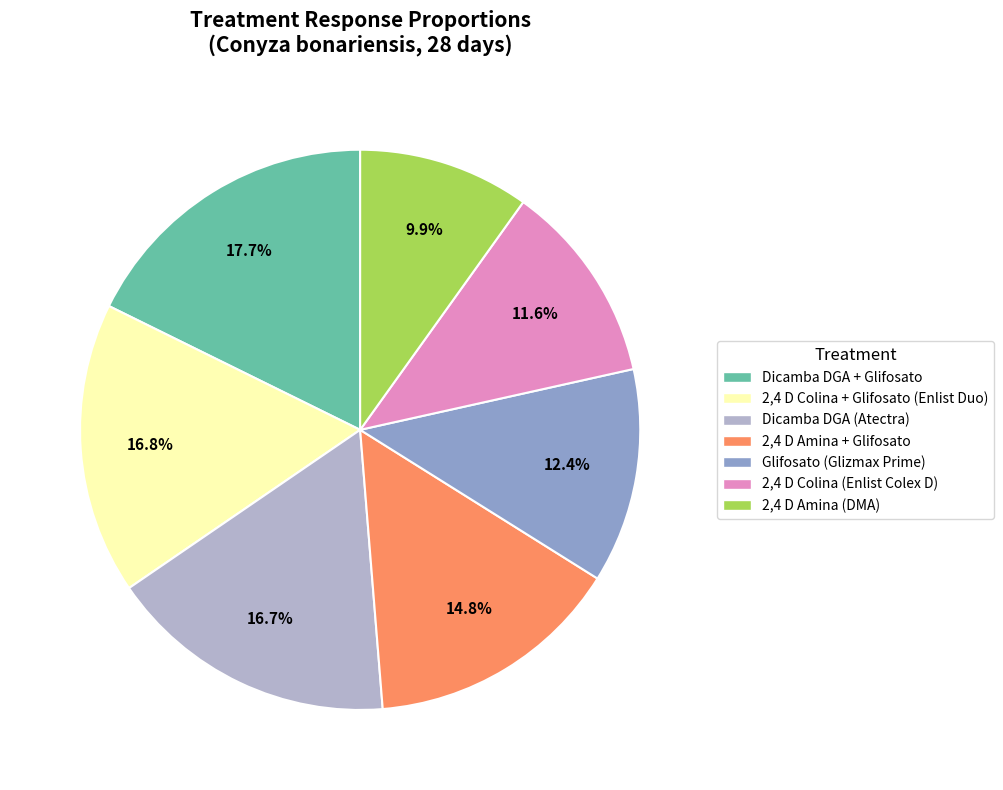

To the nearest percent, what is the average slice percentage?

14%